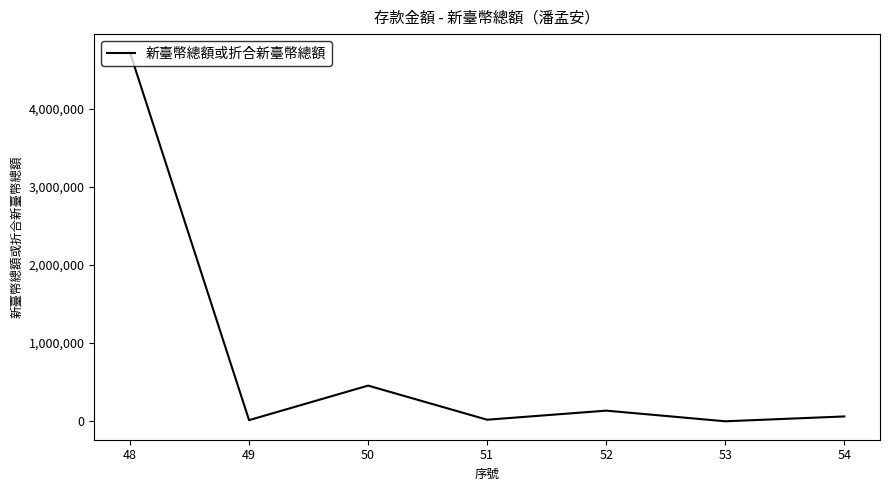

The value at 52 is 136206. True or false?

True